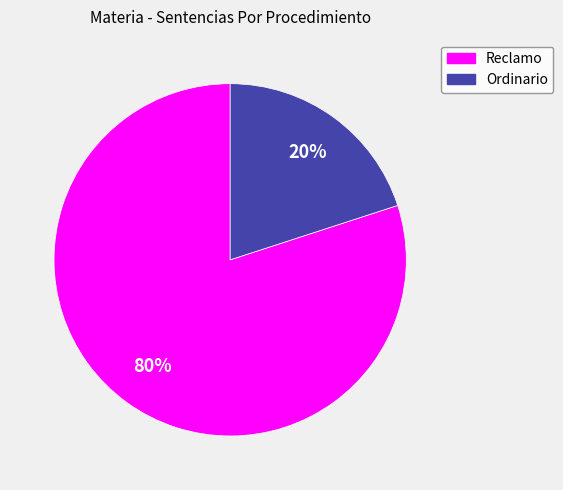

True or false: Ordinario accounts for 12% of the total.

False